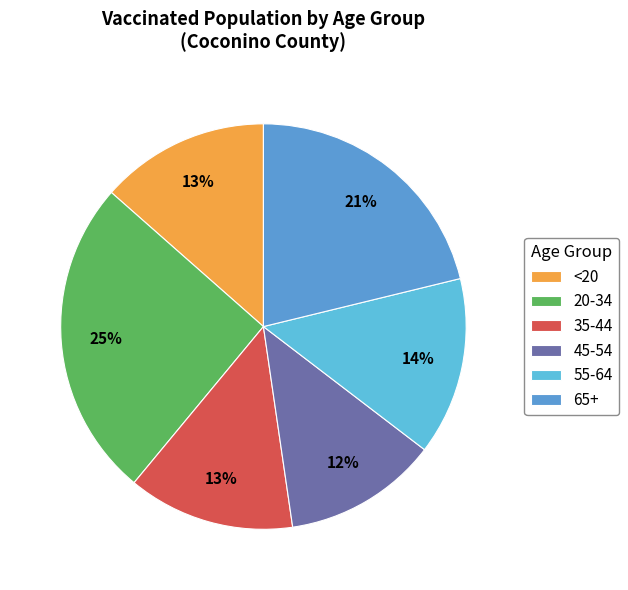

What is the largest slice in the pie chart?

20-34